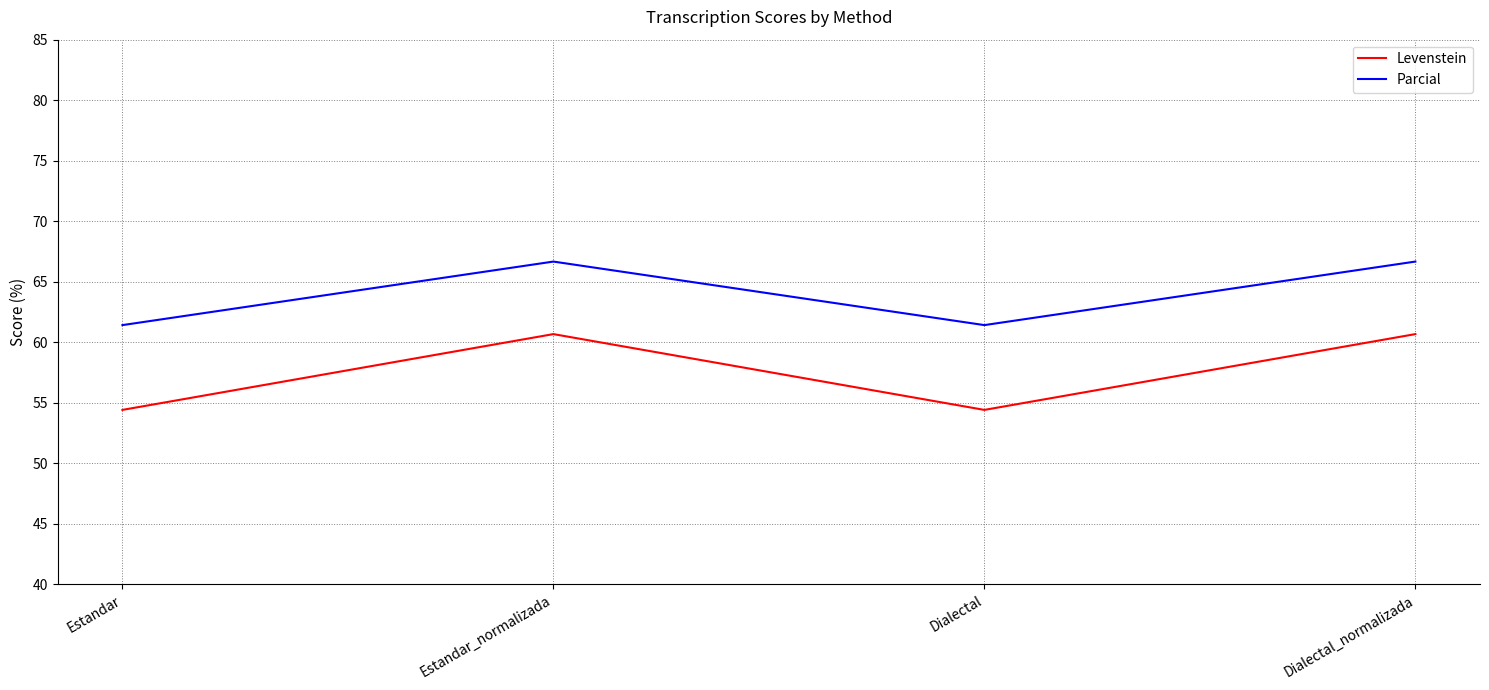

At which label does Parcial first exceed 66?

Estandar_normalizada